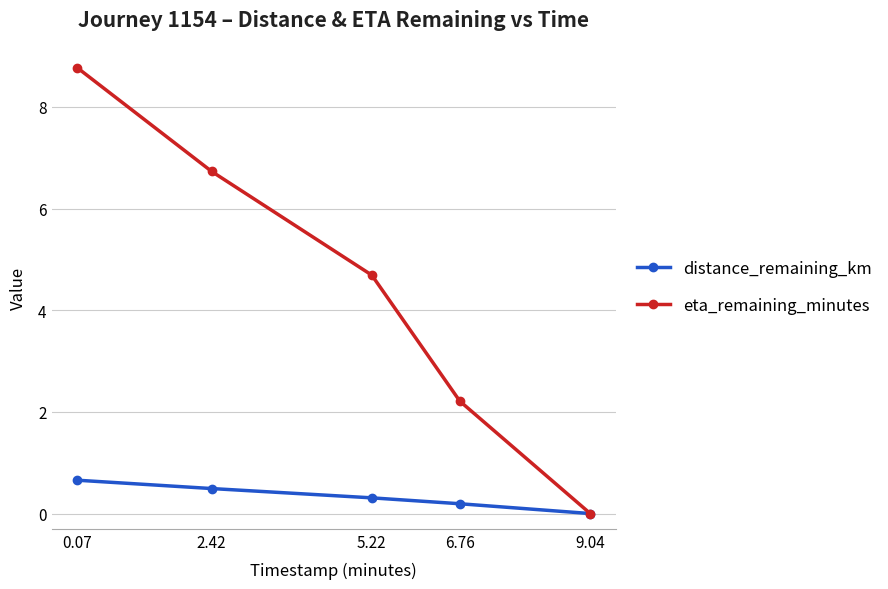

The value of distance_remaining_km at 6.76 is 0.2. True or false?

True